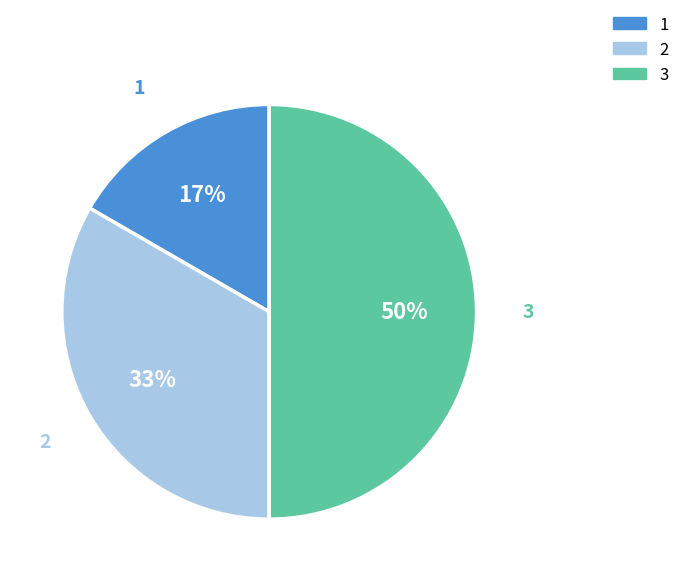

True or false: 1 accounts for 27% of the total.

False